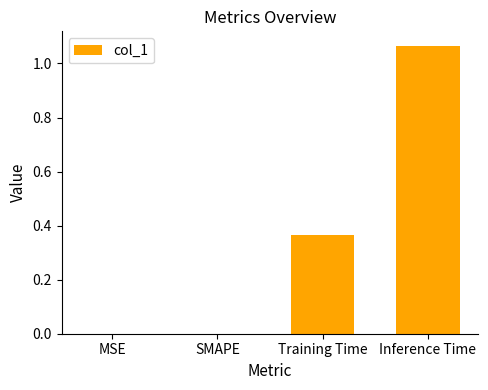

What is the change in value from SMAPE to Training Time?

+0.4